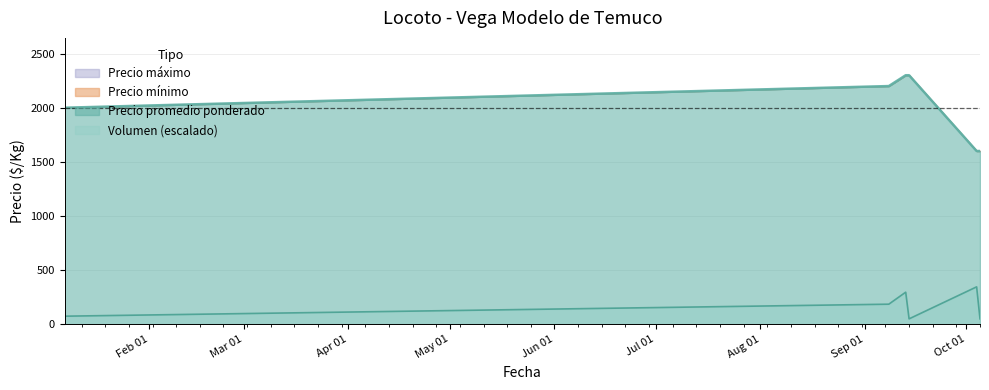

How many values in the Volumen series exceed 184?

3